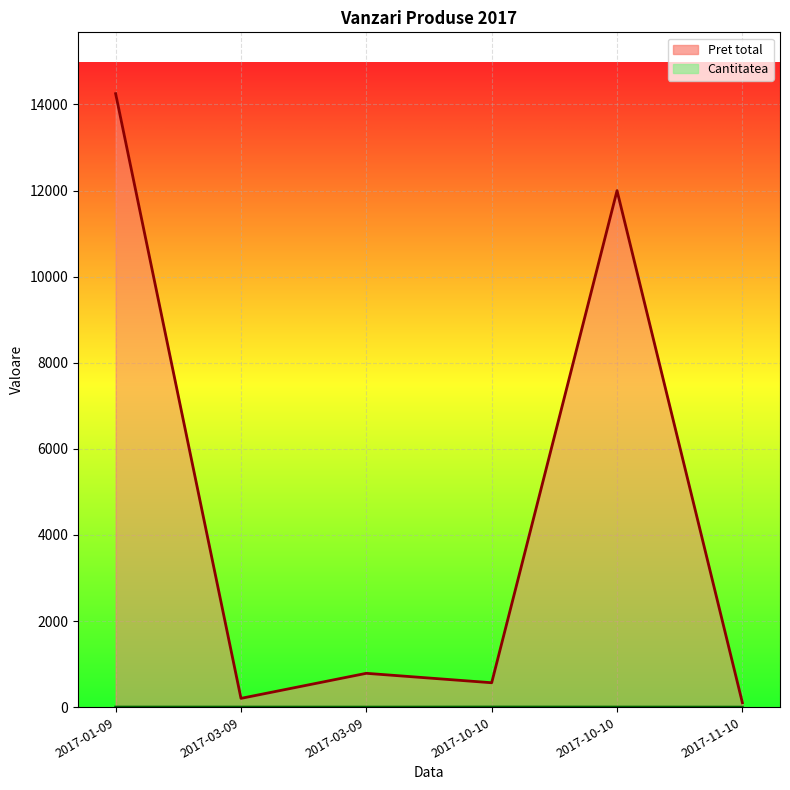

Which has a higher value, 2017-10-10 or 2017-11-10?

2017-10-10